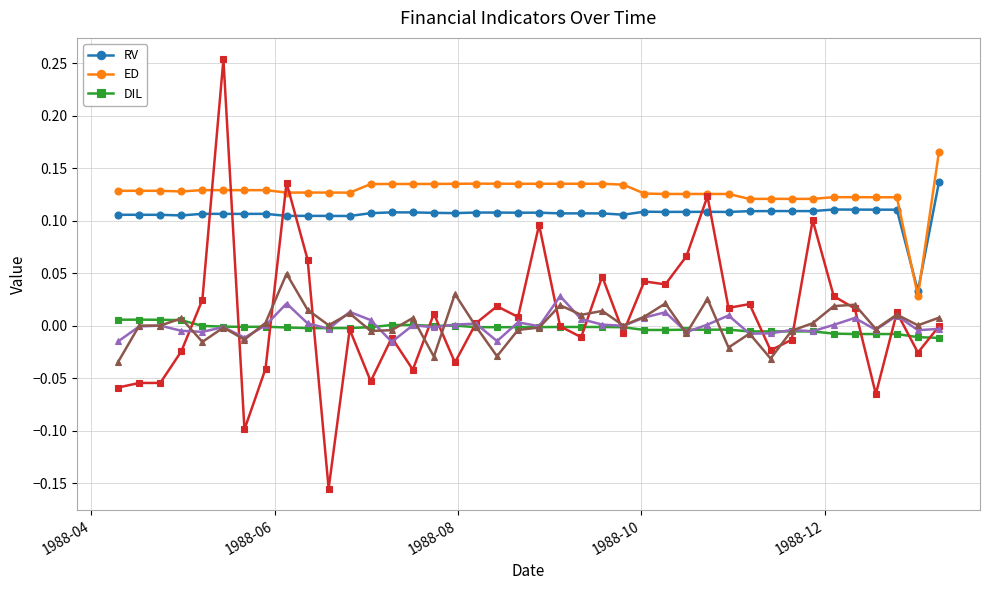

True or false: ED and DIL intersect in this chart.

False